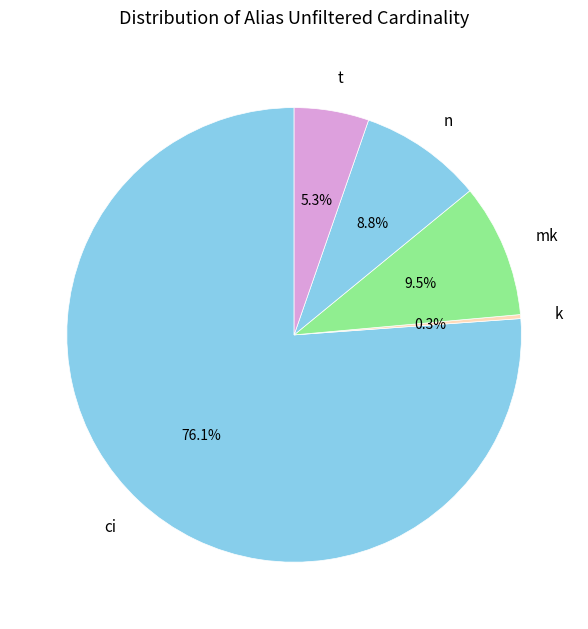

Is it true that k is 0% of the pie?

True